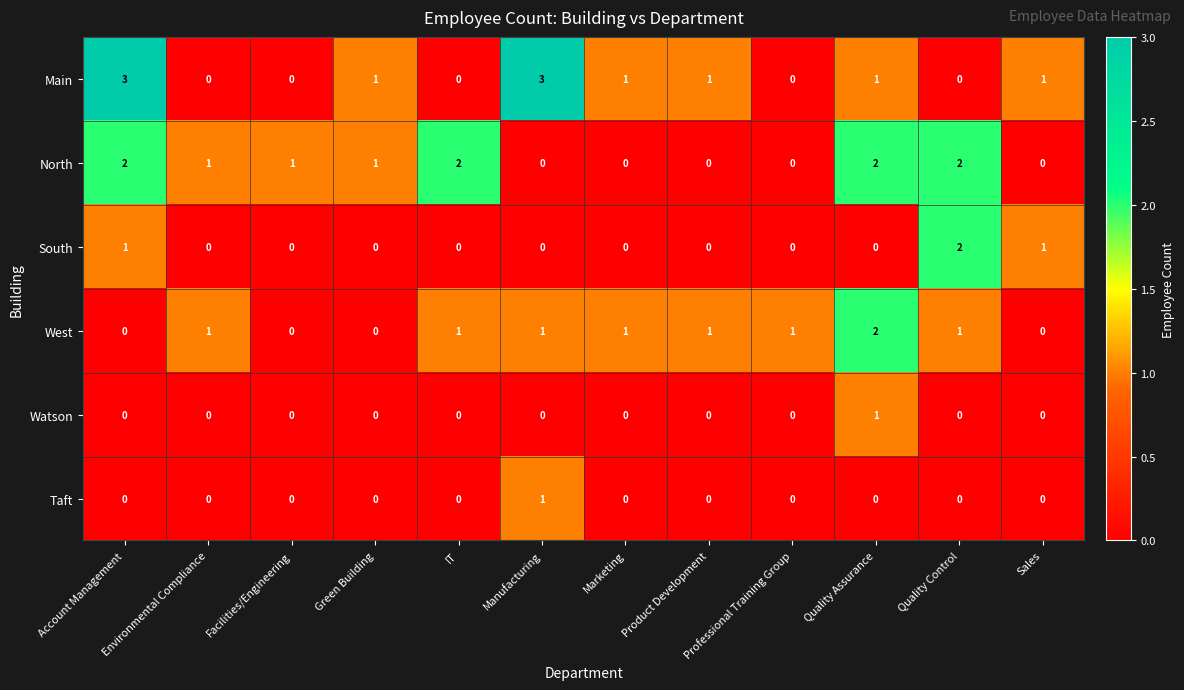

What is the total value across all series at Account Management?

6